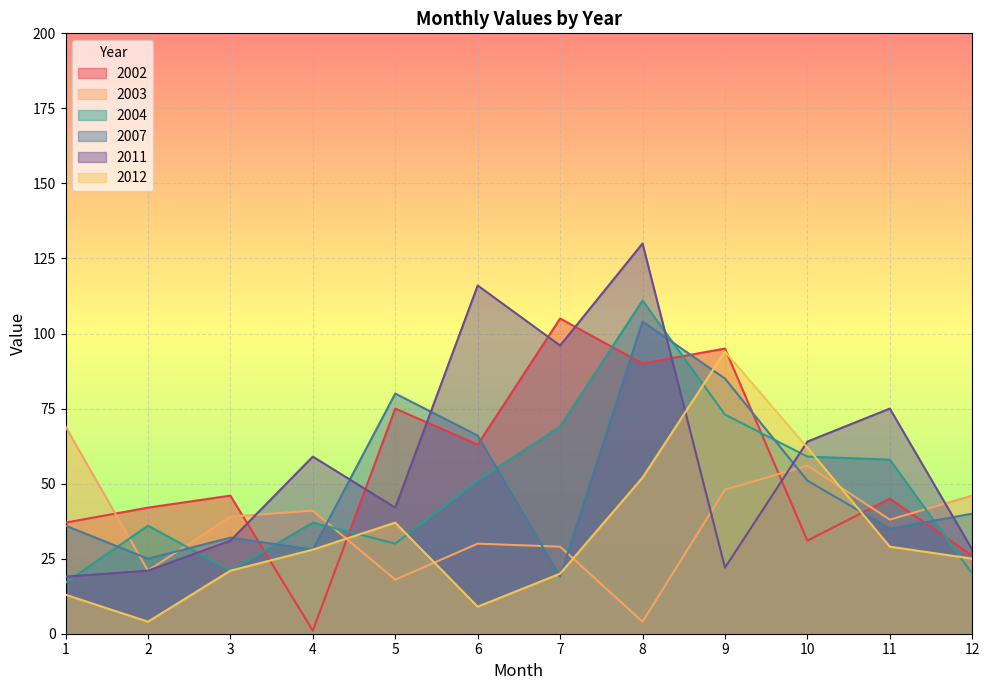

Which series ends up on top after the final intersection of 2004 and 2007?

2007